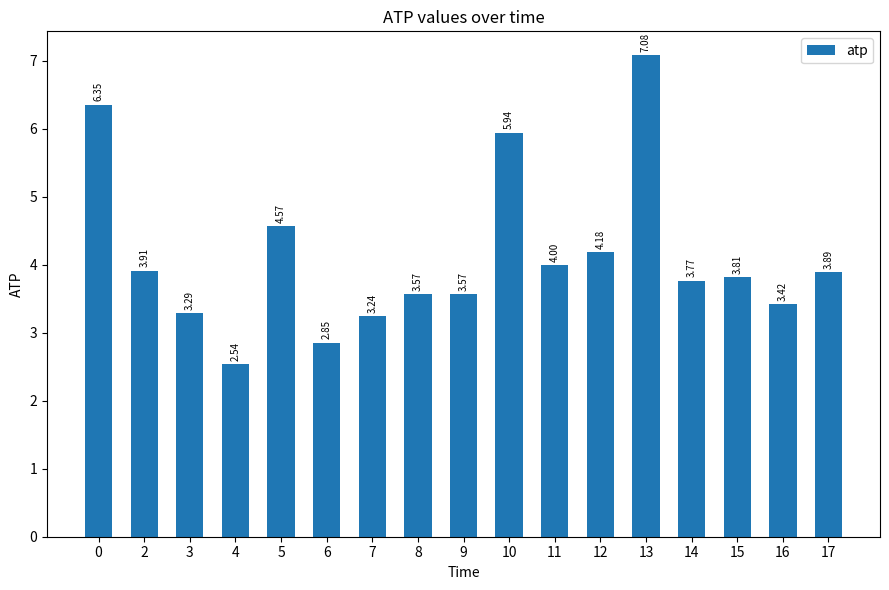

What is the average value?

4.1